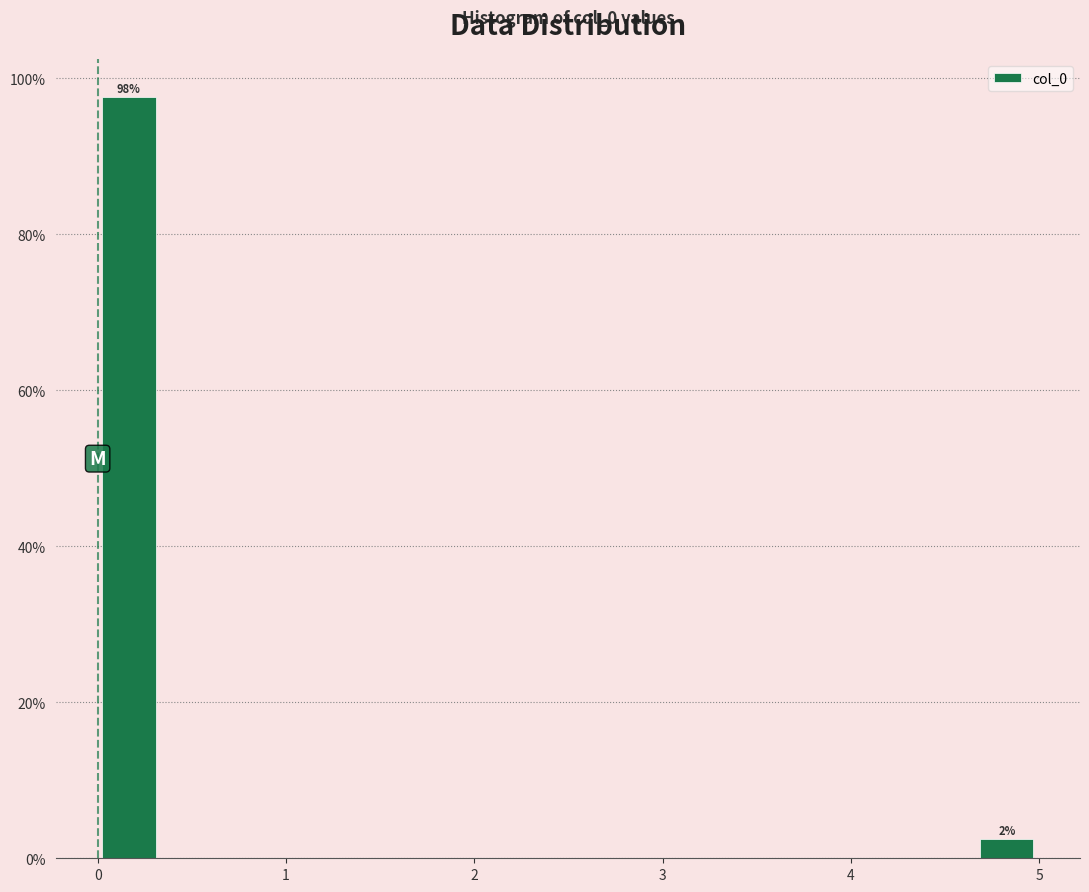

Read against the x-axis, roughly where is the centre of the tallest bar?

0.2